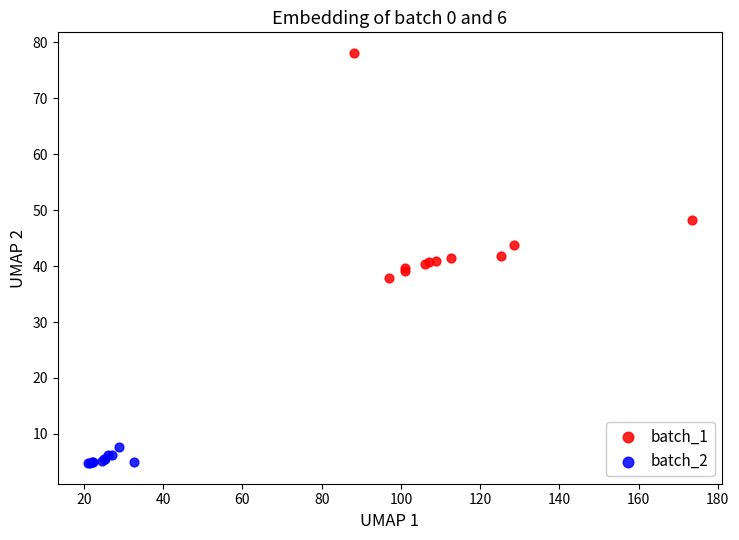

Which series reaches the minimum Y coordinate?

batch_2